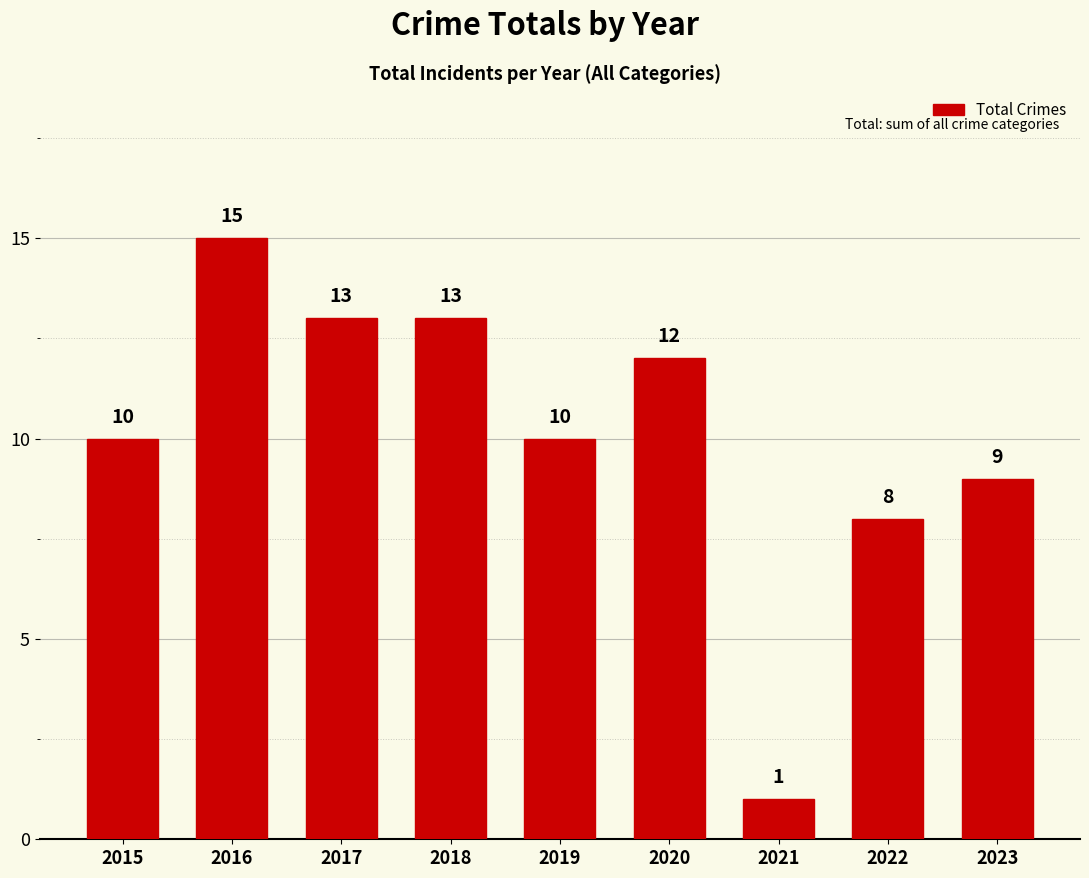

Reading left to right, what are all the values shown in this chart?

10	15	13	13	10	12	1	8	9